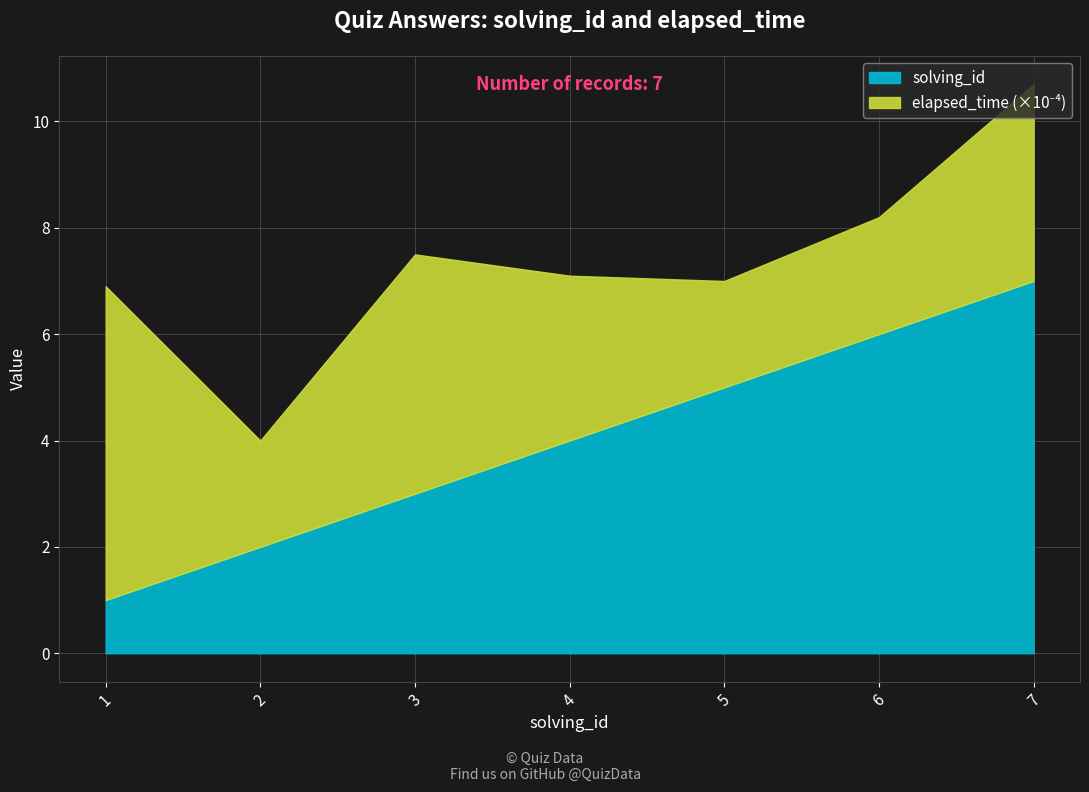

Reading left to right, extract all data points from this chart.

1	2	3	4	5	6	7